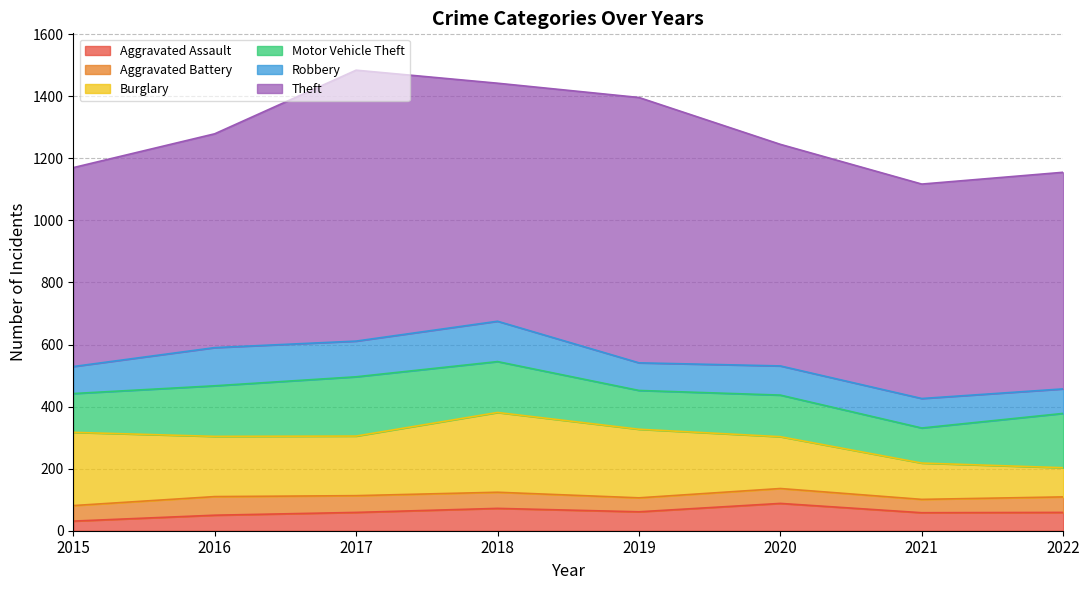

What is the difference between the highest and lowest values at 2021?

648